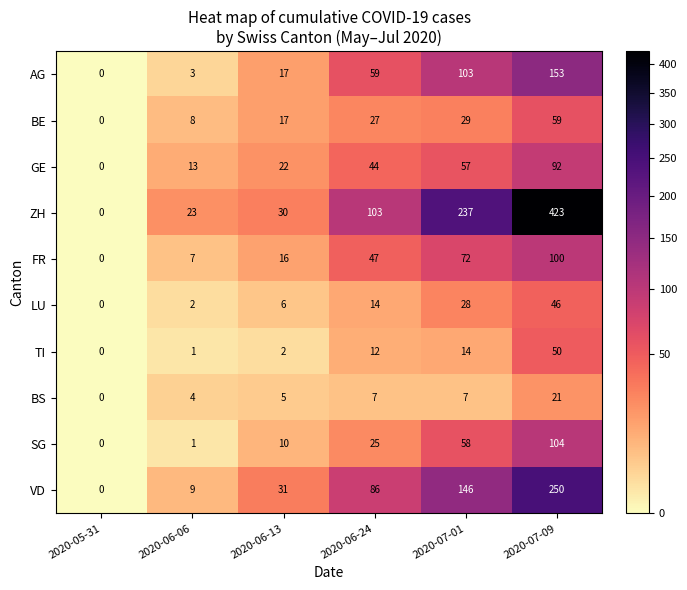

What is the difference between the BS values at 2020-06-24 and 2020-07-09?

14